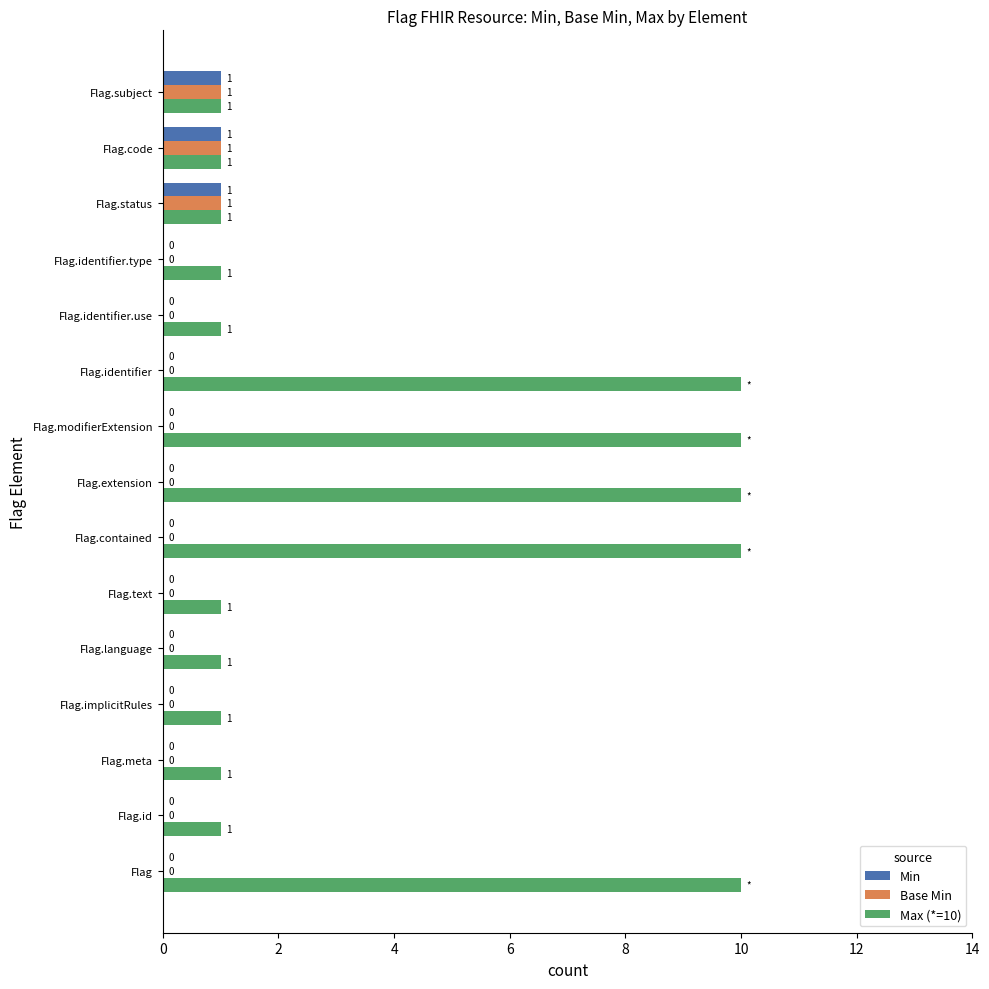

How many positive values does the Min series have?

3